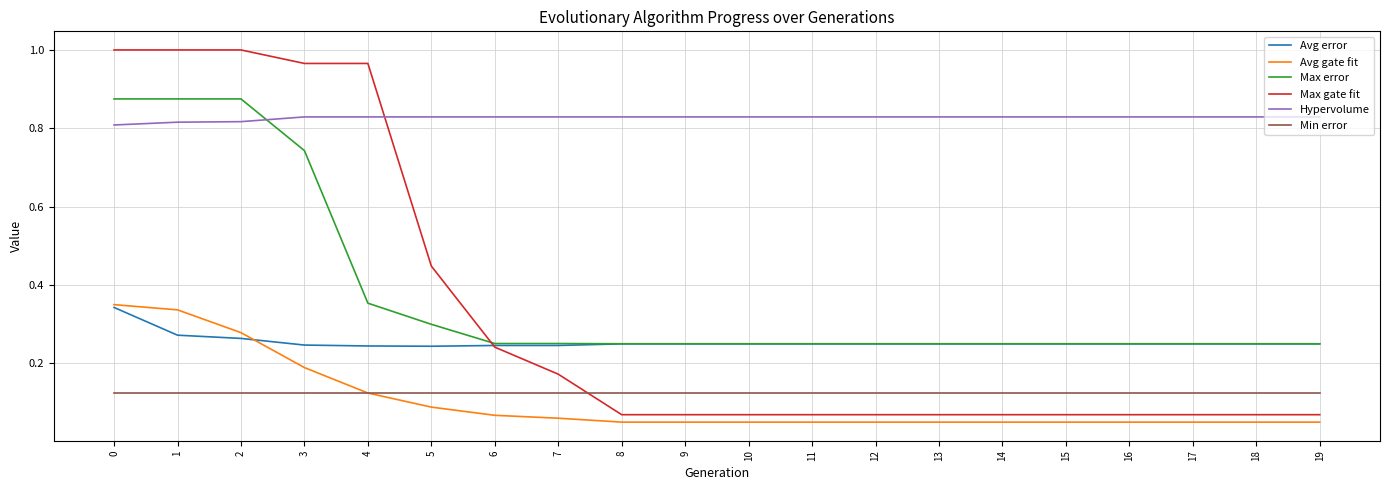

Is this an area chart (filled region under the line)?

No